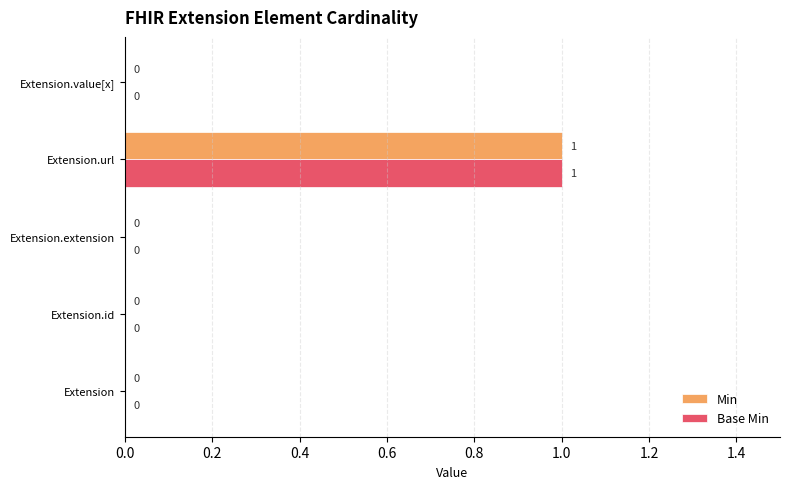

The value of Base Min at Extension.value[x] is 0. True or false?

True